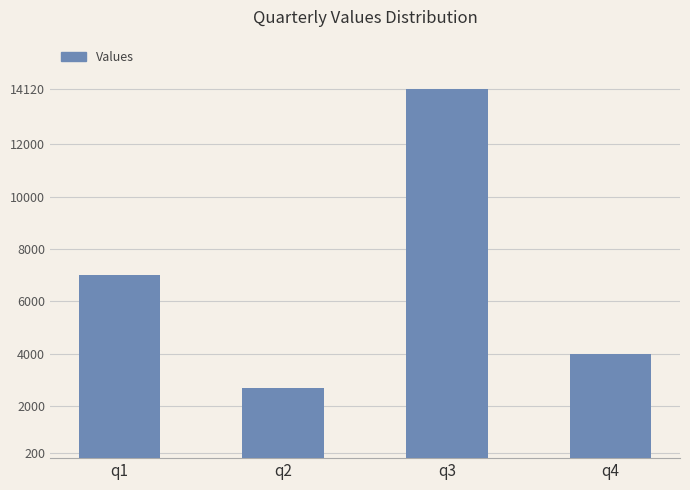

What is the maximum value shown in the chart?

14120